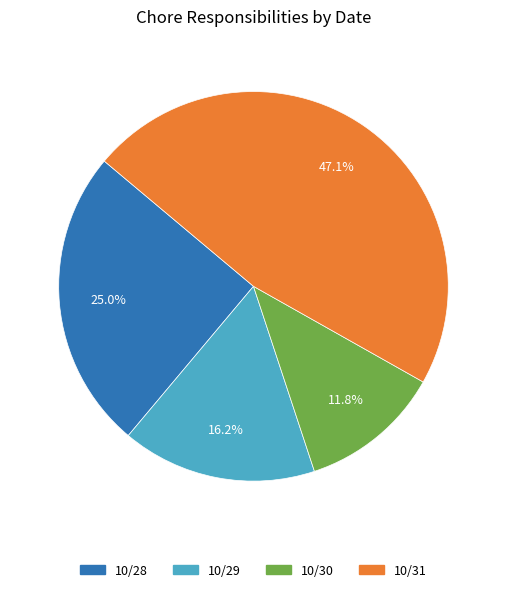

Rank the categories by value from lowest to highest.

10/30, 10/29, 10/28, 10/31